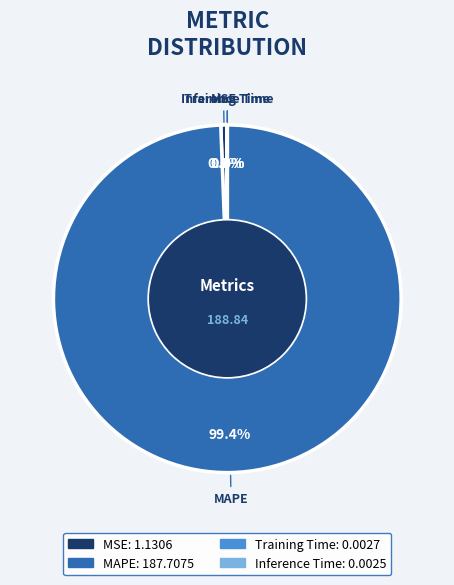

True or false: MSE accounts for 1% of the total.

True